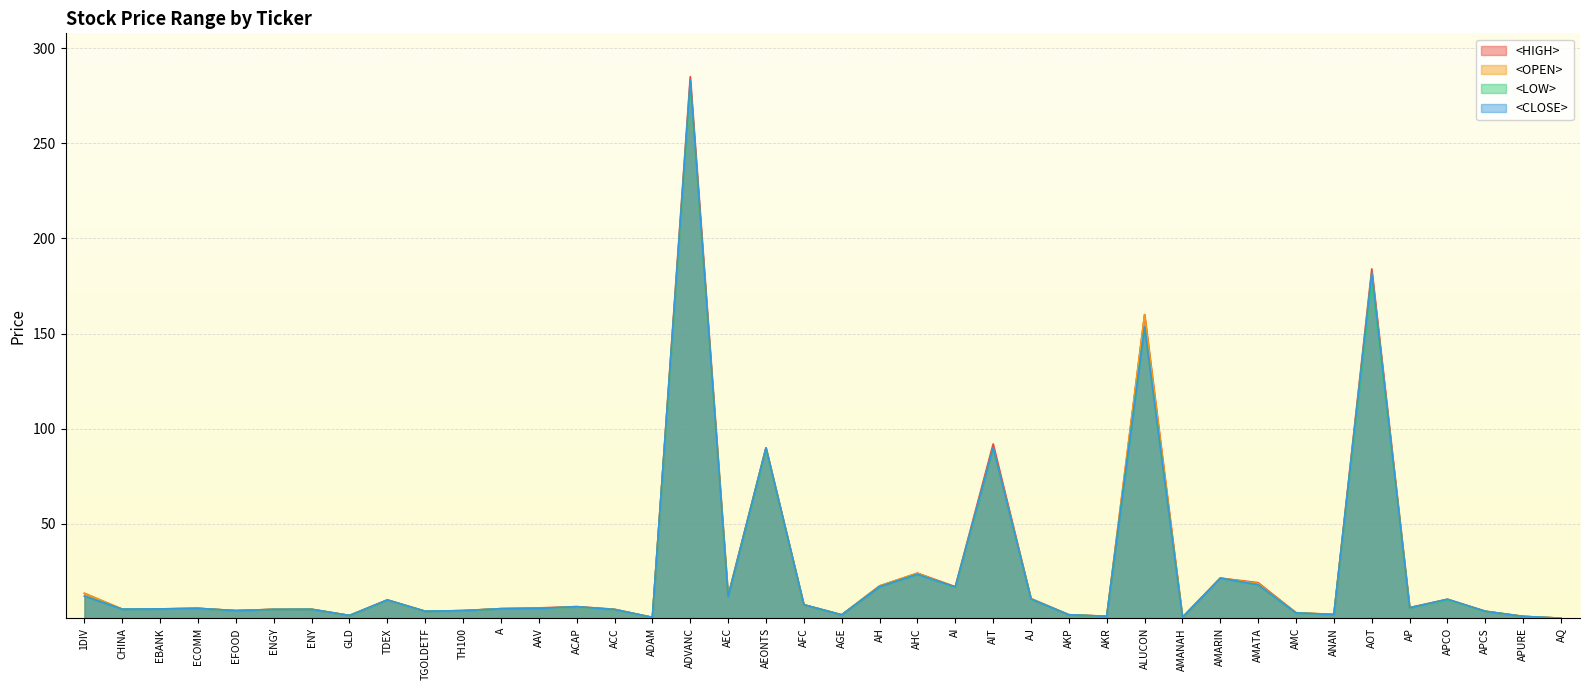

Rank the series by their average value, from highest to lowest.

<HIGH>, <OPEN>, <CLOSE>, <LOW>